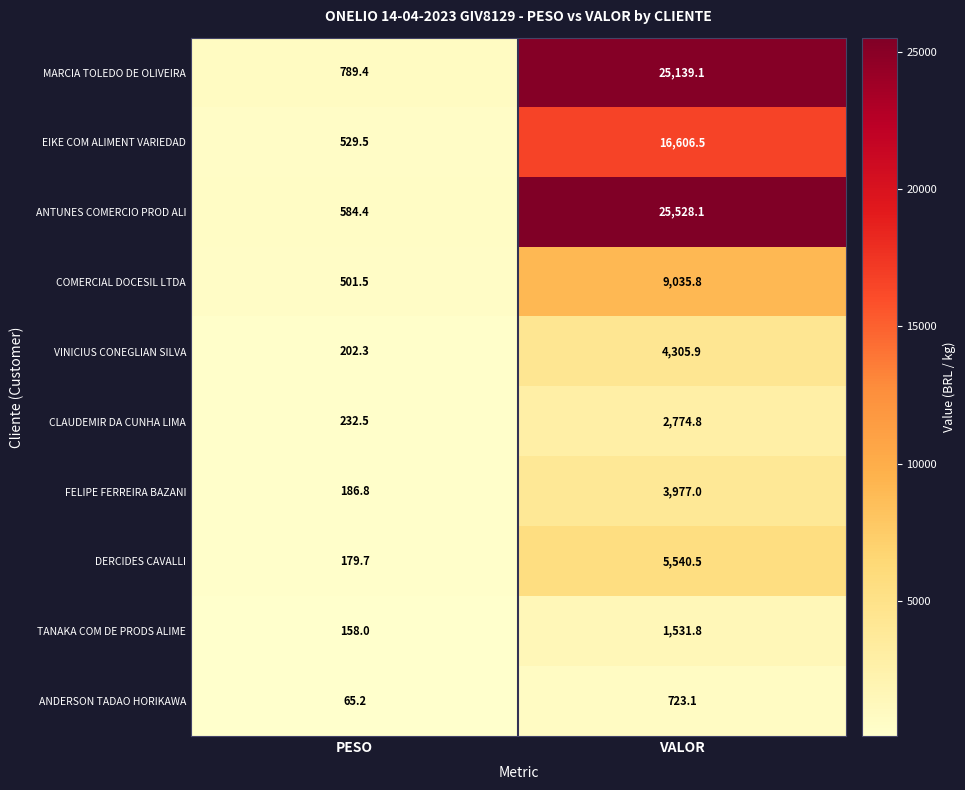

Count the number of data series in this chart.

10